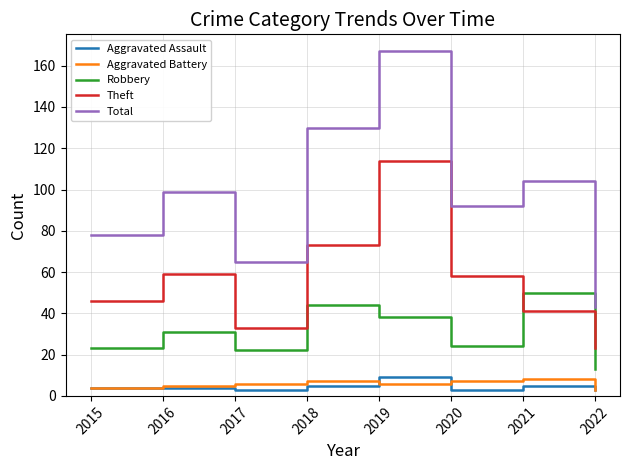

The Total series shows 23 at 2017. True or false?

False